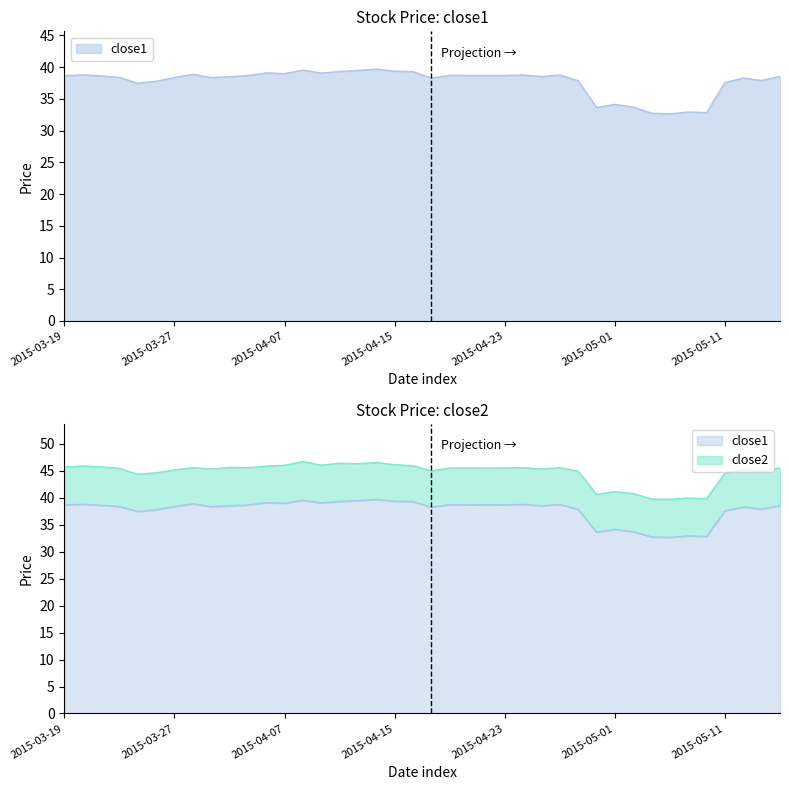

Reading left to right, extract all data points from this chart.

2015-03-19=38.7	2015-03-20=38.8	2015-03-23=38.6	2015-03-24=38.4	2015-03-25=37.5	2015-03-26=37.8	2015-03-27=38.4	2015-03-30=38.9	2015-03-31=38.4	2015-04-01=38.5	2015-04-02=38.7	2015-04-06=39.1	2015-04-07=39.0	2015-04-08=39.5	2015-04-09=39.1	2015-04-10=39.3	2015-04-13=39.5	2015-04-14=39.7	2015-04-15=39.4	2015-04-16=39.3	2015-04-17=38.3	2015-04-20=38.7	2015-04-21=38.7	2015-04-22=38.7	2015-04-23=38.7	2015-04-24=38.8	2015-04-27=38.5	2015-04-28=38.8	2015-04-29=37.9	2015-04-30=33.6	2015-05-01=34.1	2015-05-04=33.7	2015-05-05=32.7	2015-05-06=32.7	2015-05-07=32.9	2015-05-08=32.8	2015-05-11=37.6	2015-05-12=38.3	2015-05-13=37.9	2015-05-14=38.6